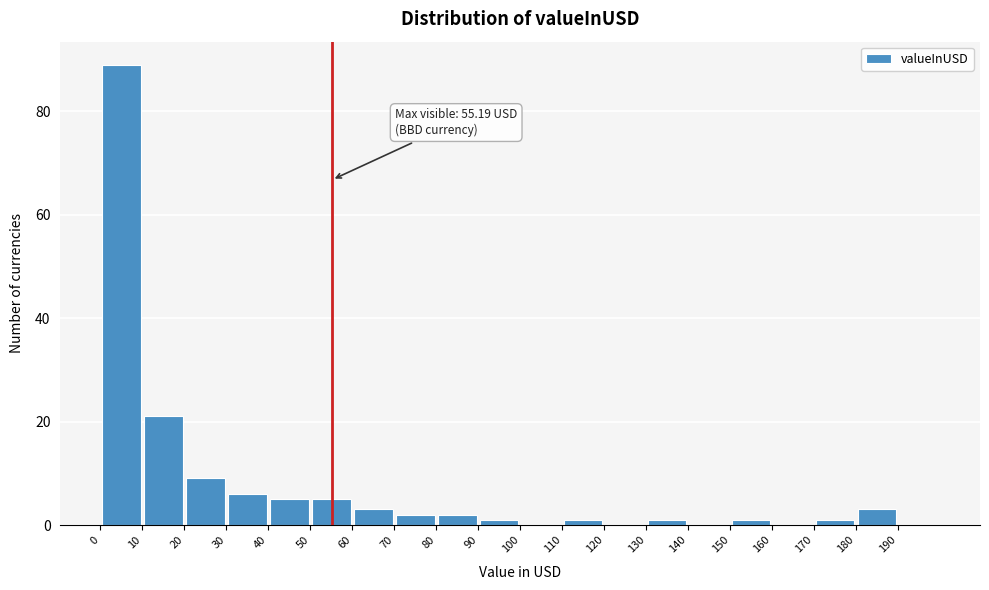

Over which range of the x-axis is the bar tallest?

0 to 10